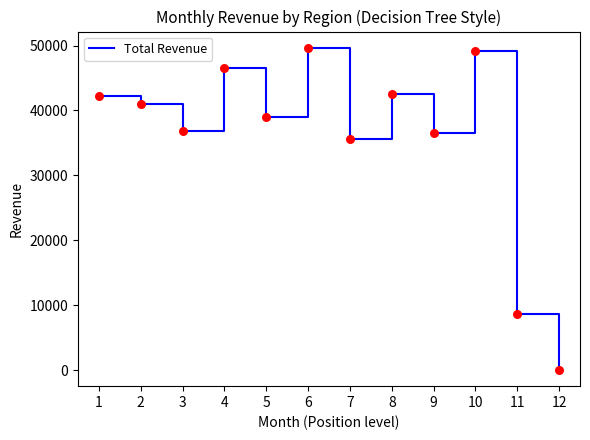

What is the change in value from 1 to 11?

-33650.8